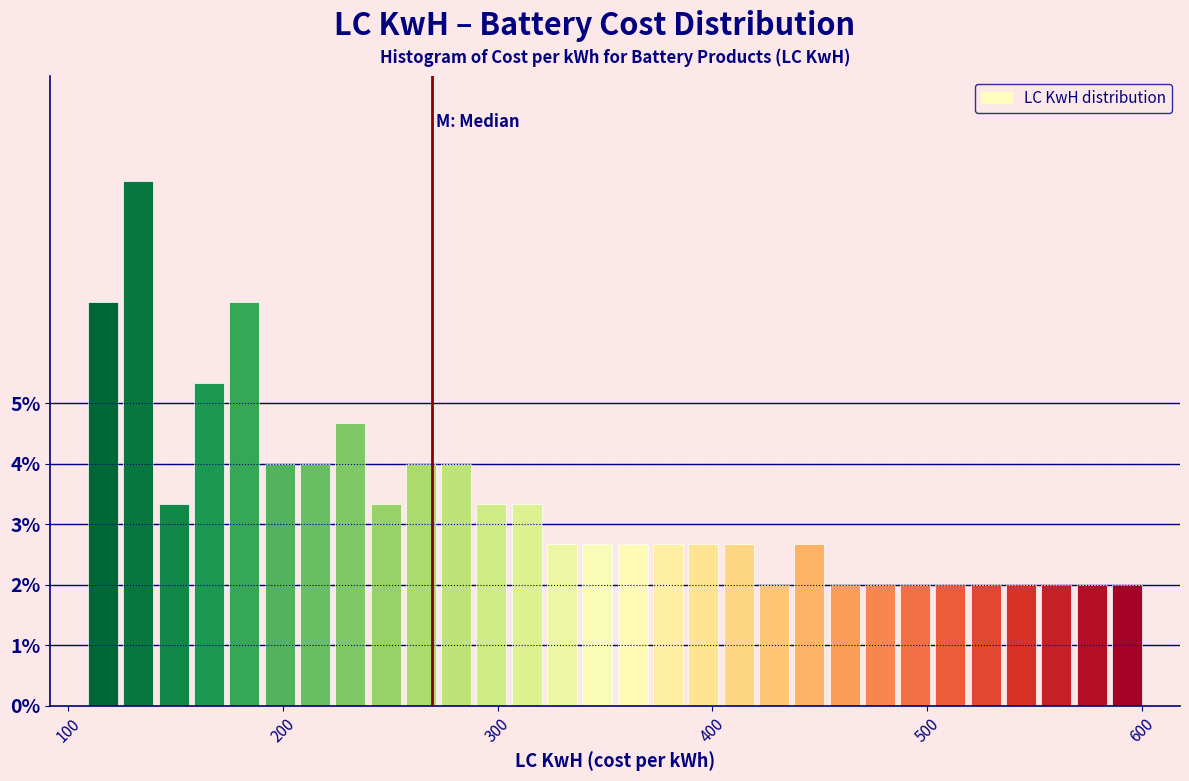

Read against the x-axis, roughly where is the centre of the tallest bar?

130